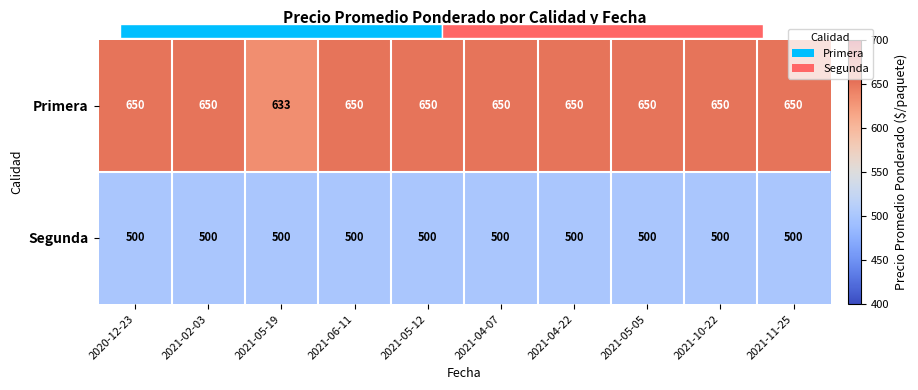

At which label does Segunda reach its minimum?

2020-12-23